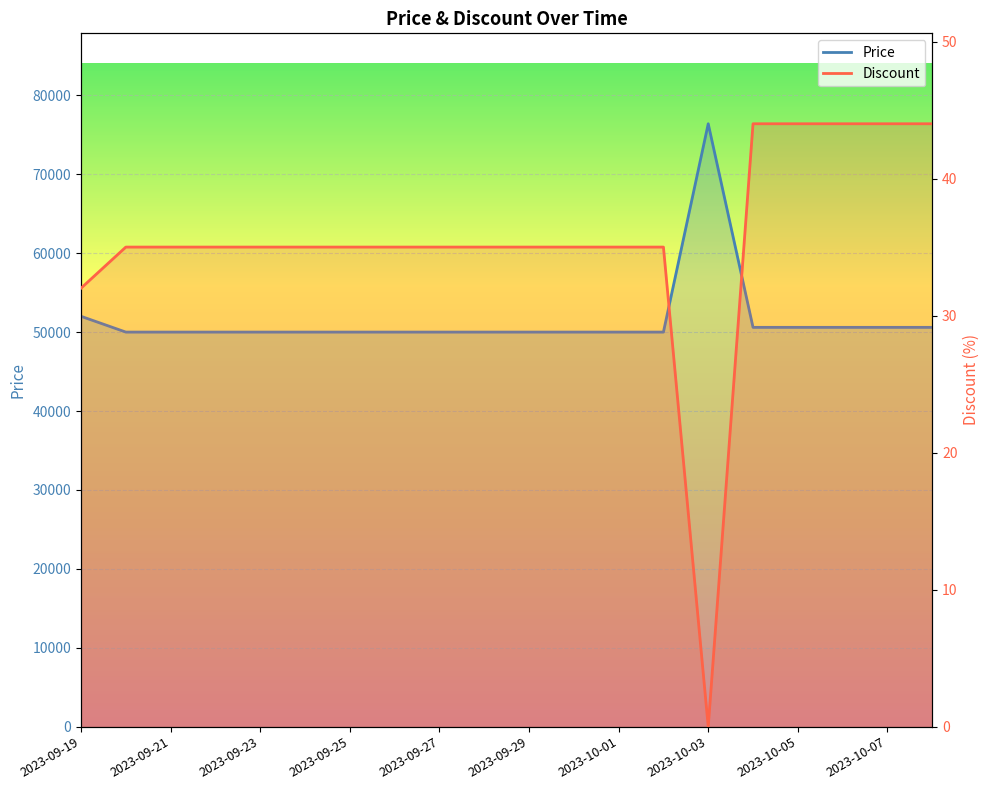

How many values in the Discount series exceed 35?

5